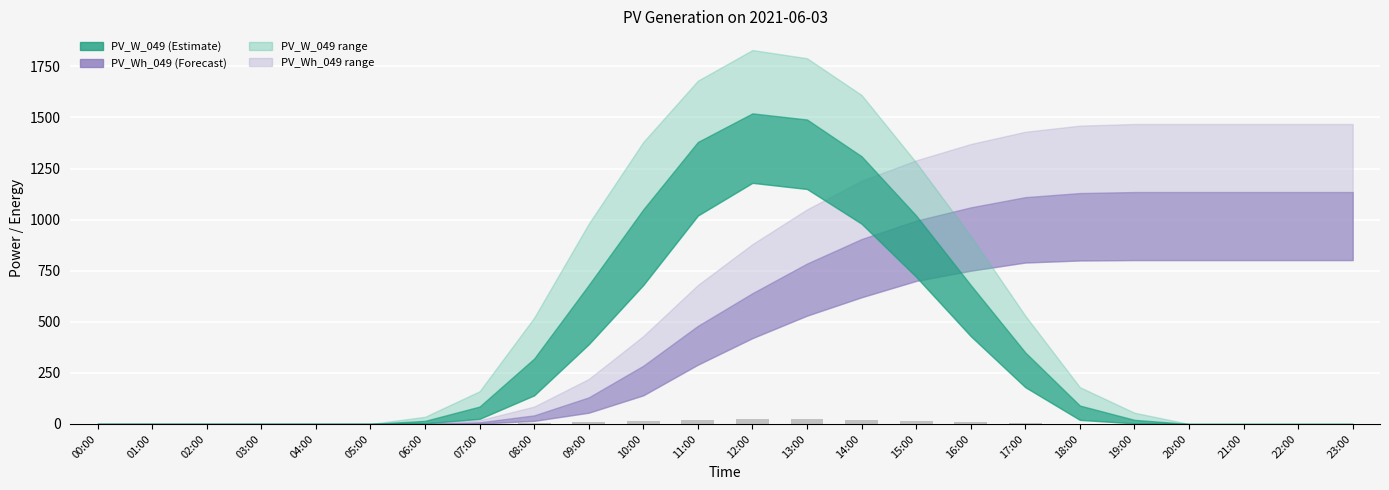

What is the sum of all values?

150.2